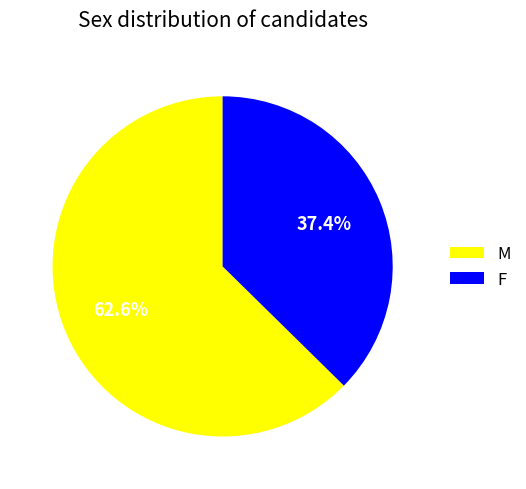

Is there a majority slice in this chart?

Yes